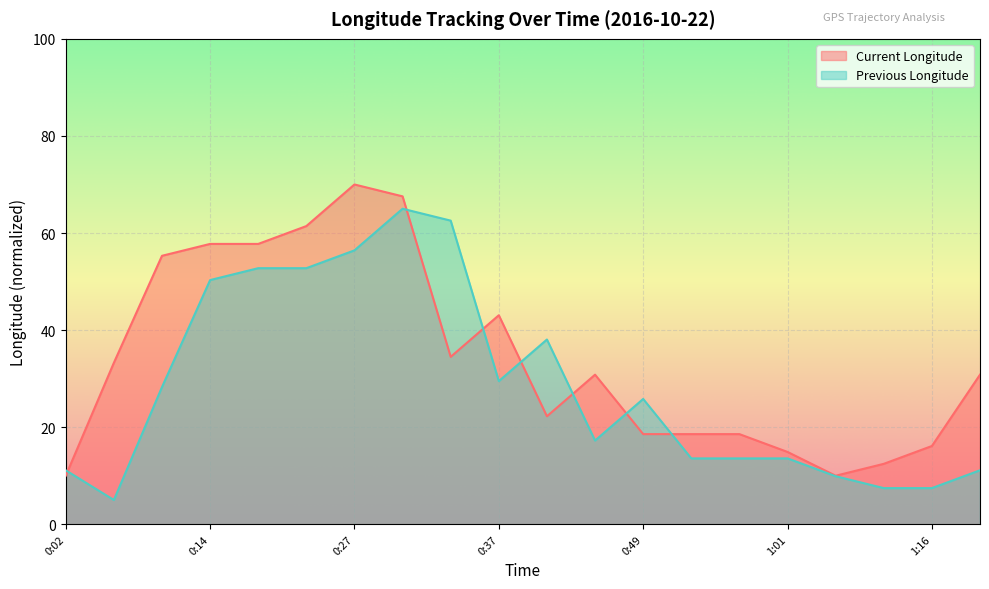

Rank the categories by Current Longitude value from lowest to highest.

0:02, 1:05, 1:13, 1:01, 1:16, 0:49, 0:53, 0:57, 0:41, 0:45, 1:20, 0:06, 0:34, 0:37, 0:10, 0:14, 0:18, 0:22, 0:31, 0:27